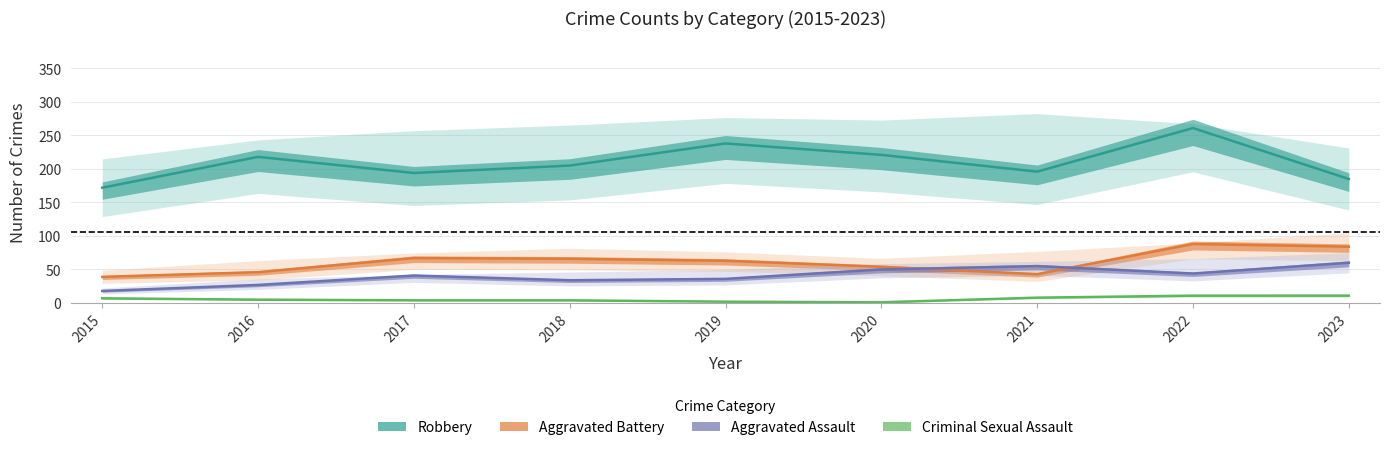

Count the number of data series in this chart.

4